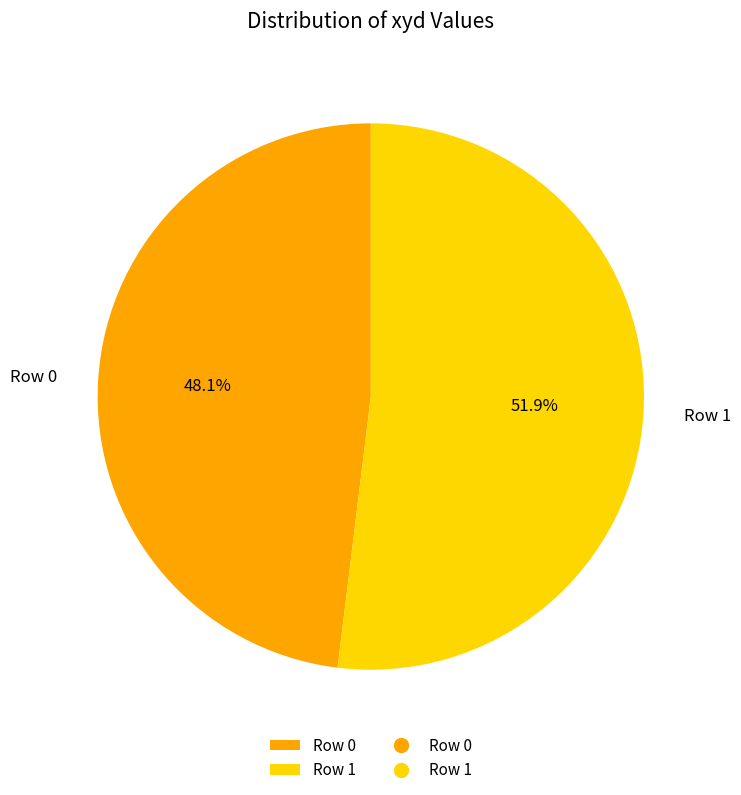

Between Row 0 and Row 1, which is larger?

Row 1